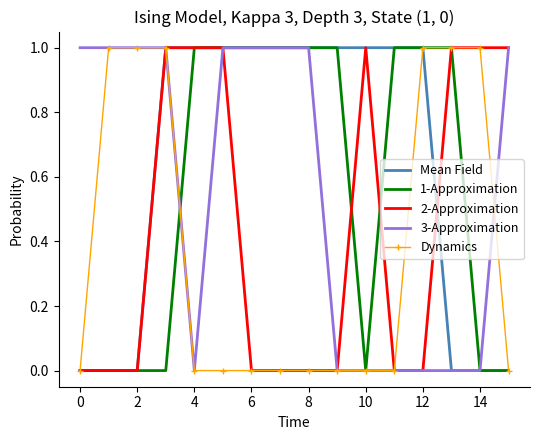

Which series has the largest total across all categories?

Mean Field